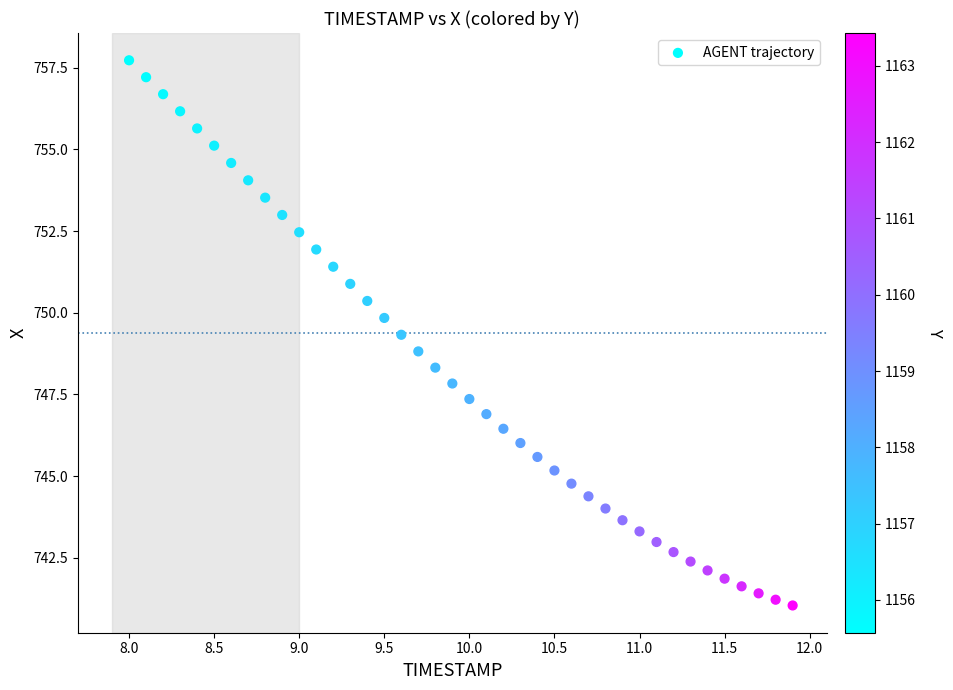

What is the range of X values (max minus min)?

3.9